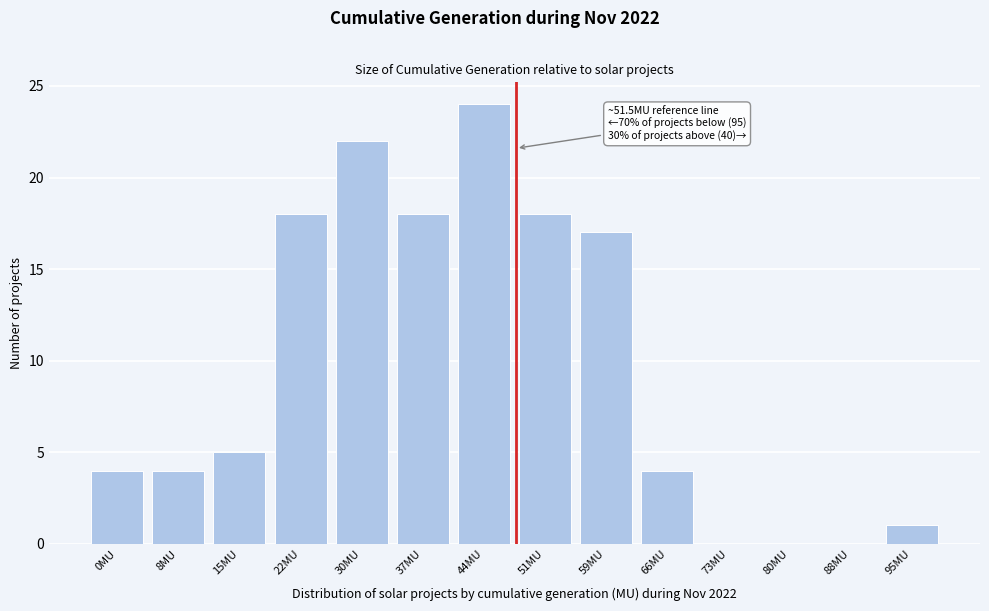

Reading left to right, transcribe all the data shown in this chart.

0MU=4	8MU=4	15MU=5	22MU=18	30MU=22	37MU=18	44MU=24	51MU=18	59MU=17	66MU=4	73MU=0	80MU=0	88MU=0	95MU=1